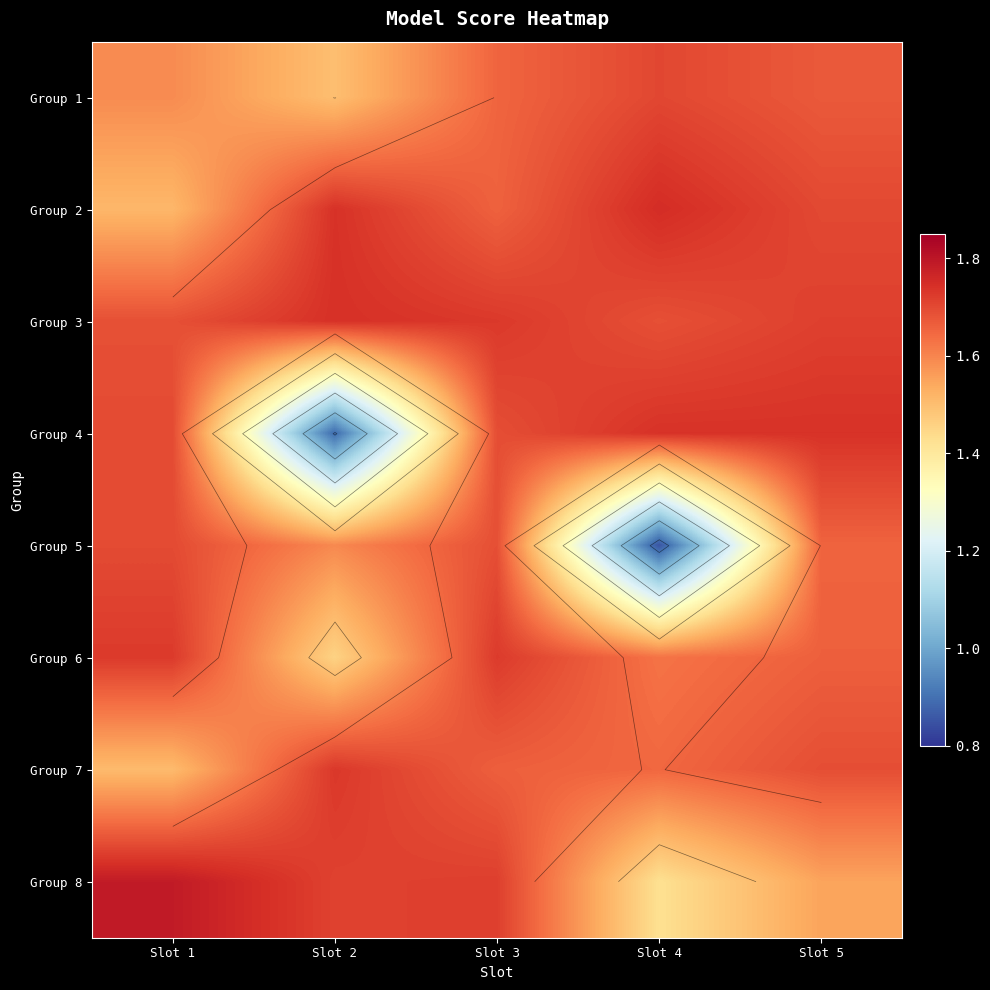

Rank the categories by Group 1 value from highest to lowest.

Slot 4, Slot 5, Slot 3, Slot 1, Slot 2